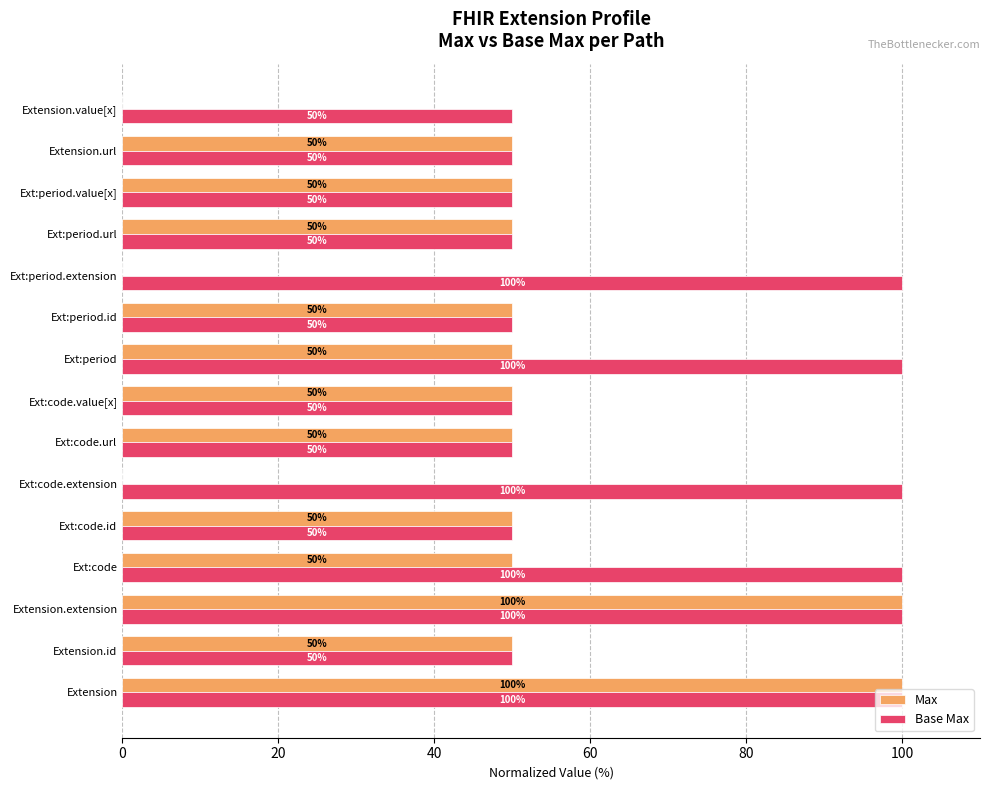

Which series changed the most between Ext:period.extension and Extension.value[x]?

Base Max